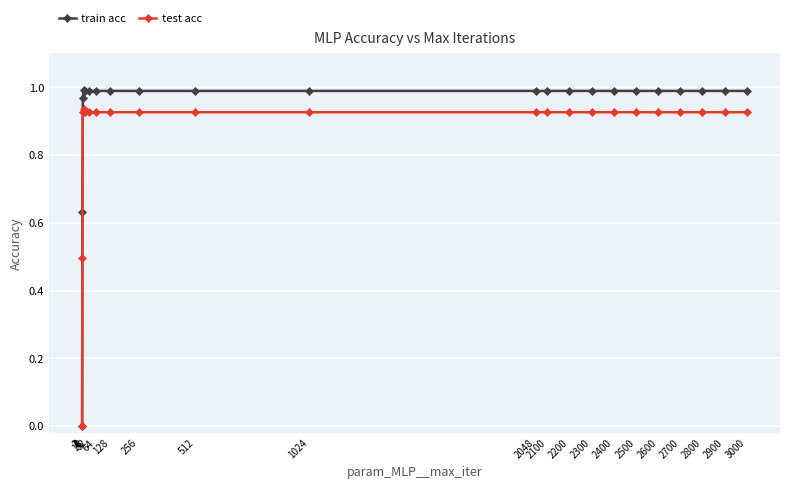

Which series has the largest range (max minus min)?

train acc